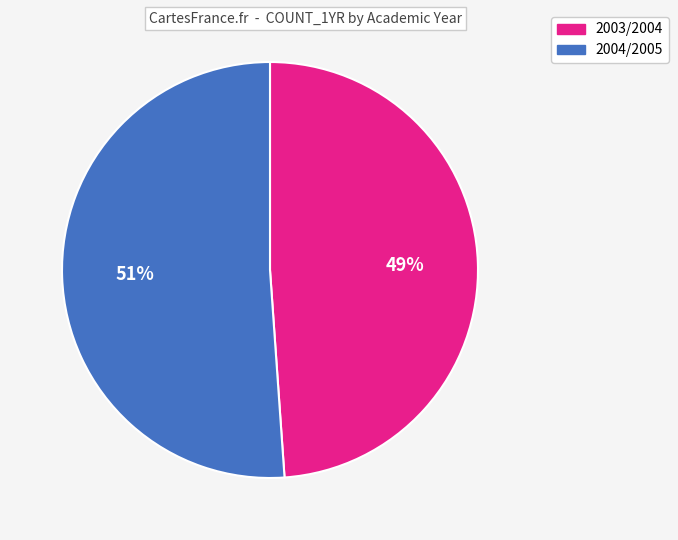

Is it true that 2003/2004 is 49% of the pie?

True